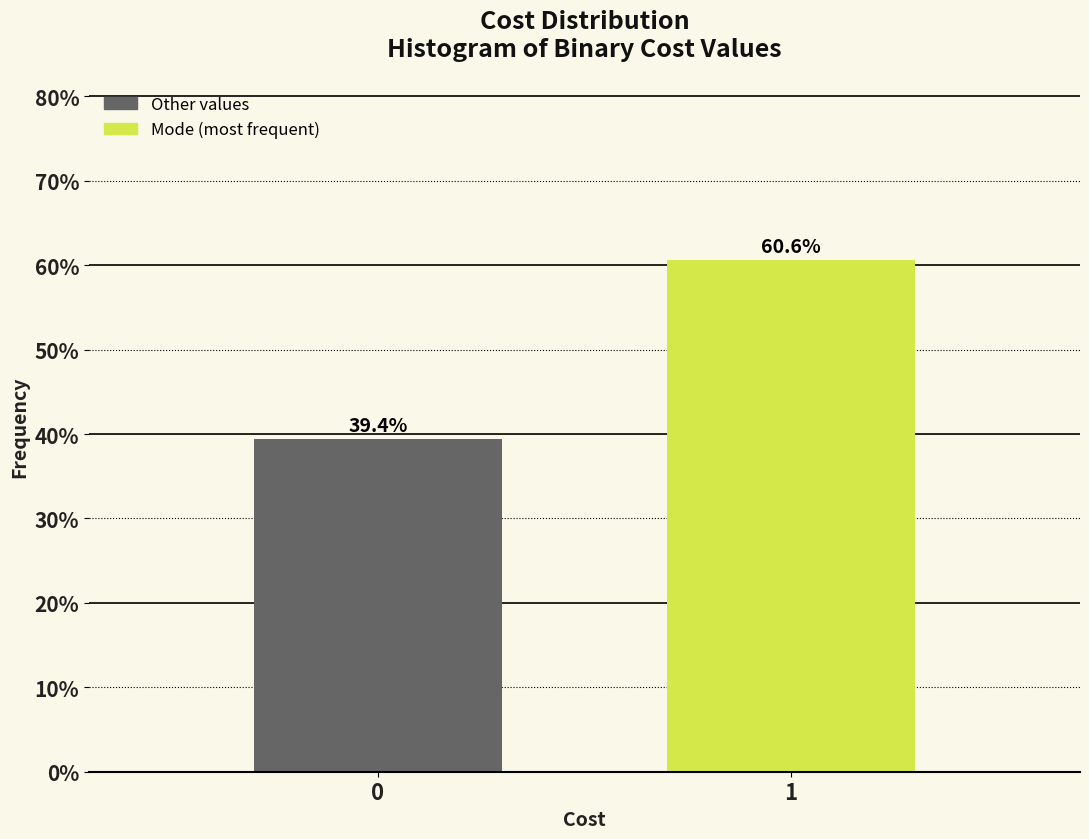

Reading left to right, extract all data points from this chart.

39.4	60.6